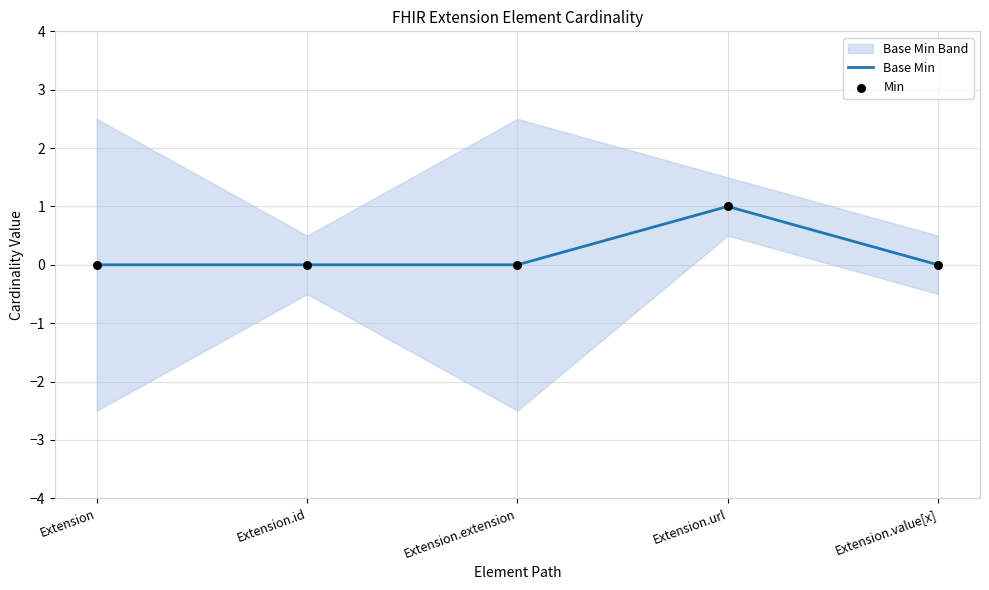

The Base Min series shows 1 at Extension.url. True or false?

True